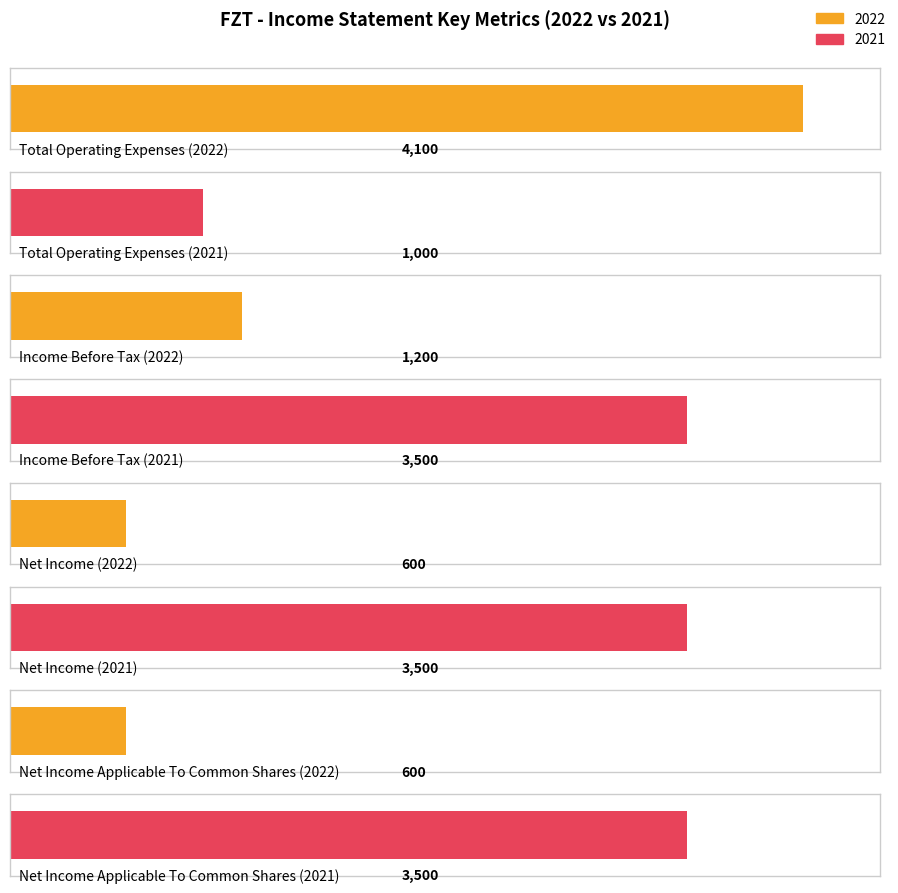

How many bars are there in each group?

2